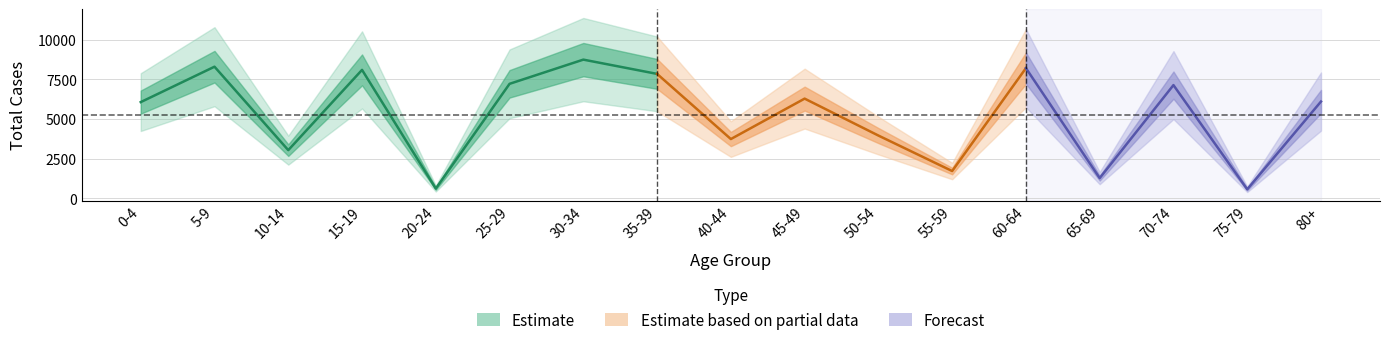

Rank the categories by value from highest to lowest.

30-34, 5-9, 60-64, 15-19, 35-39, 25-29, 70-74, 45-49, 80+, 0-4, 50-54, 40-44, 10-14, 55-59, 65-69, 20-24, 75-79